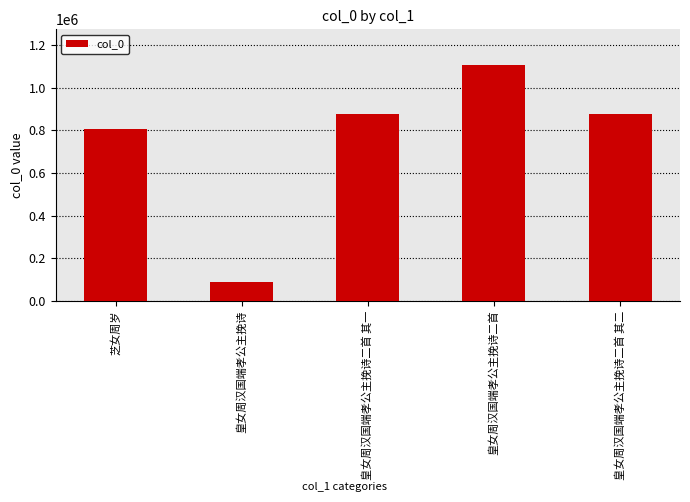

Read the value at 皇女周汉国端孝公主挽诗二首 其二, to the nearest 10.

877080